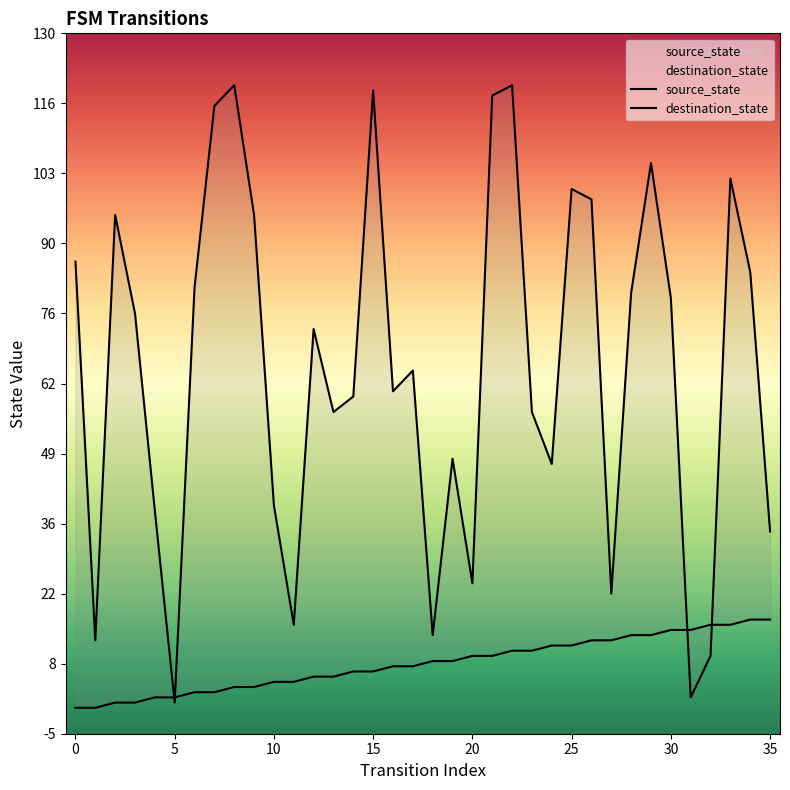

What is the total value across all series at 24?

59